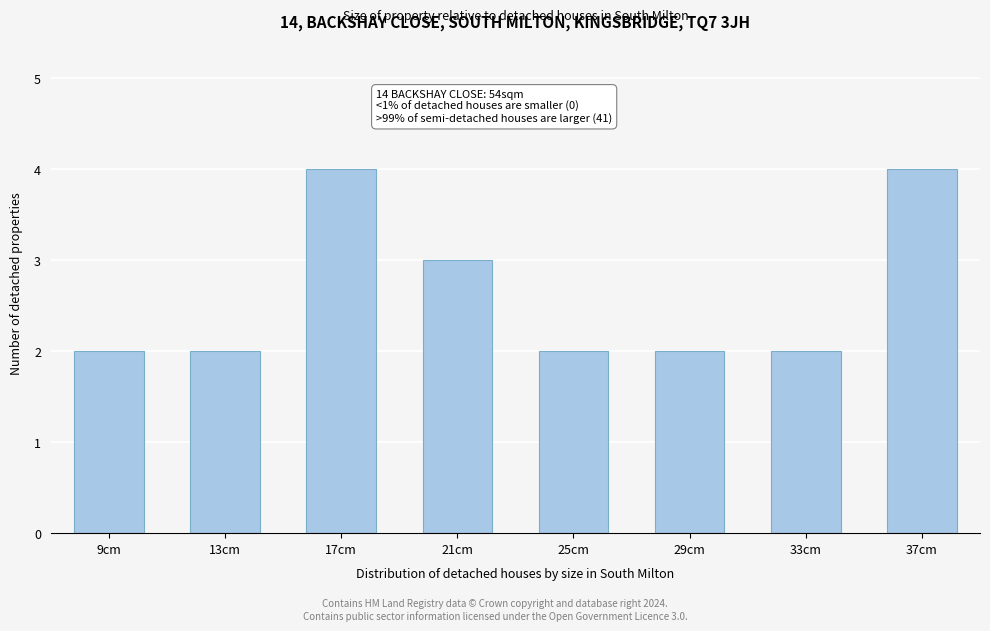

Reading left to right, transcribe all the data shown in this chart.

9cm=2	13cm=2	17cm=4	21cm=3	25cm=2	29cm=2	33cm=2	37cm=4